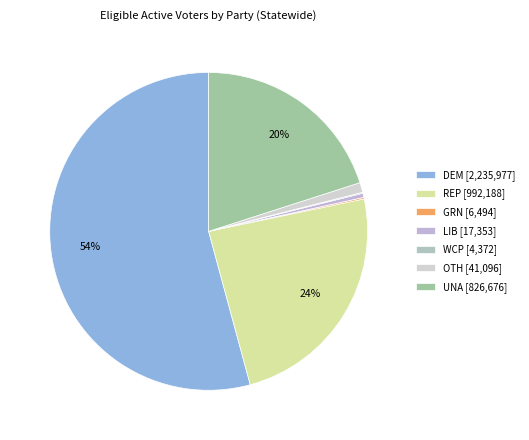

True or false: WCP accounts for 0% of the total.

True